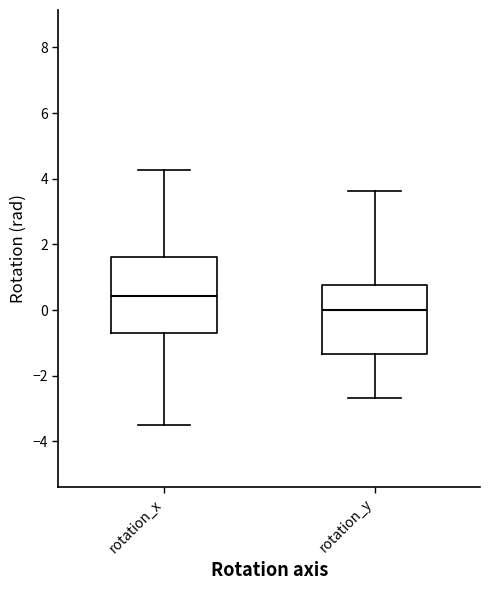

Where does the upper whisker of the box for rotation_x end on the y-axis? The values are not printed on the chart, so give them approximately, as read against the axis.

4.2